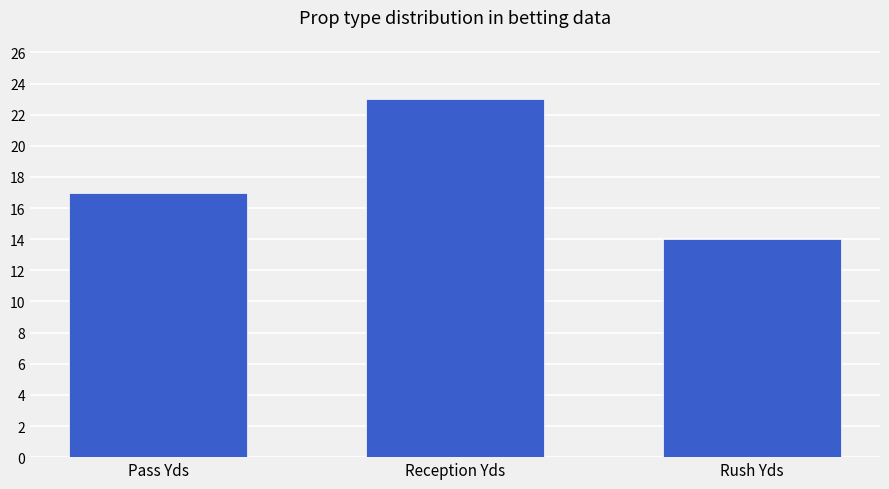

How many bars are there in total?

3